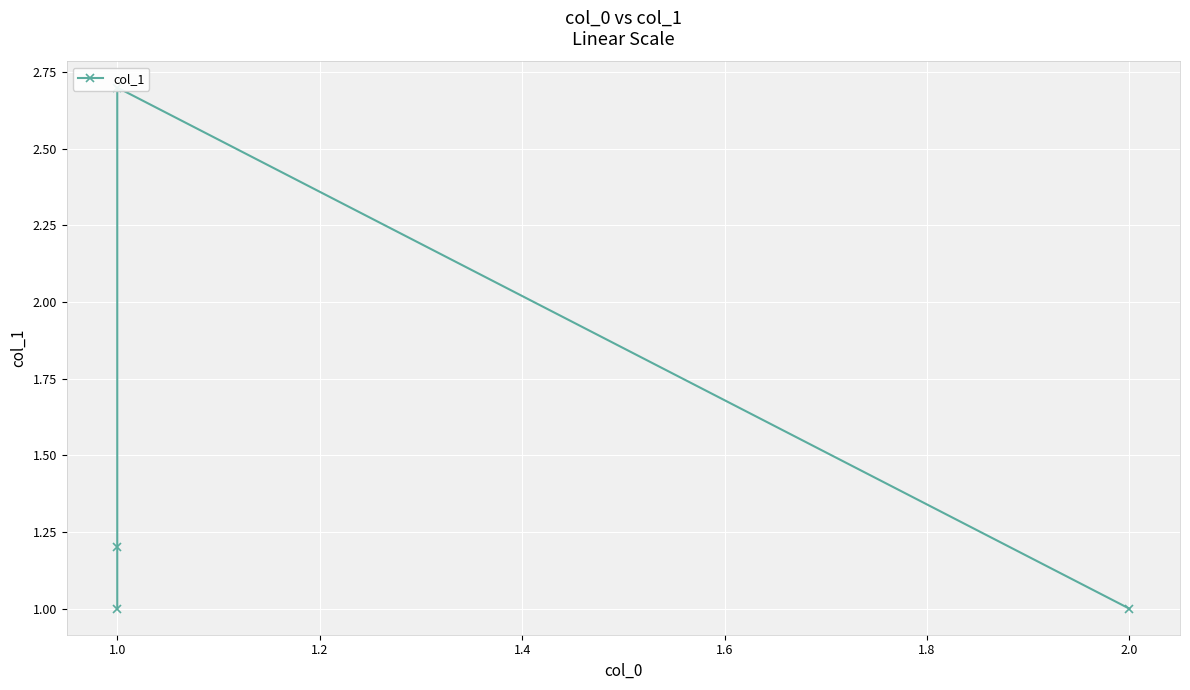

How many lines are shown in the chart?

1